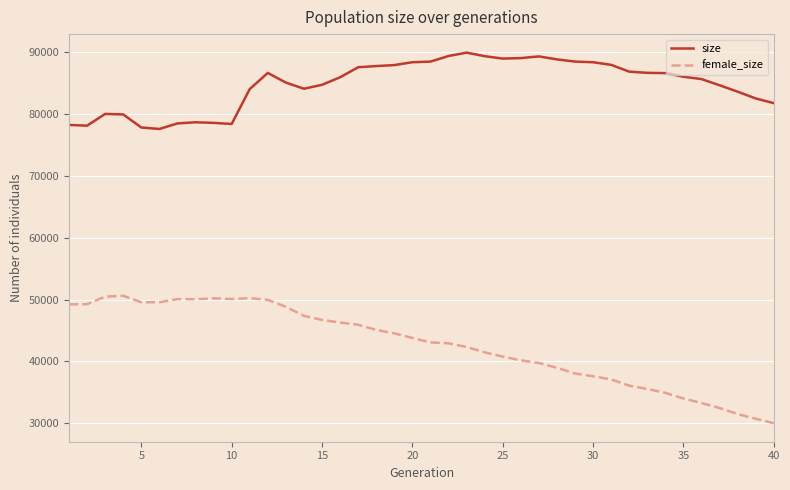

What is the smallest value displayed?

29987